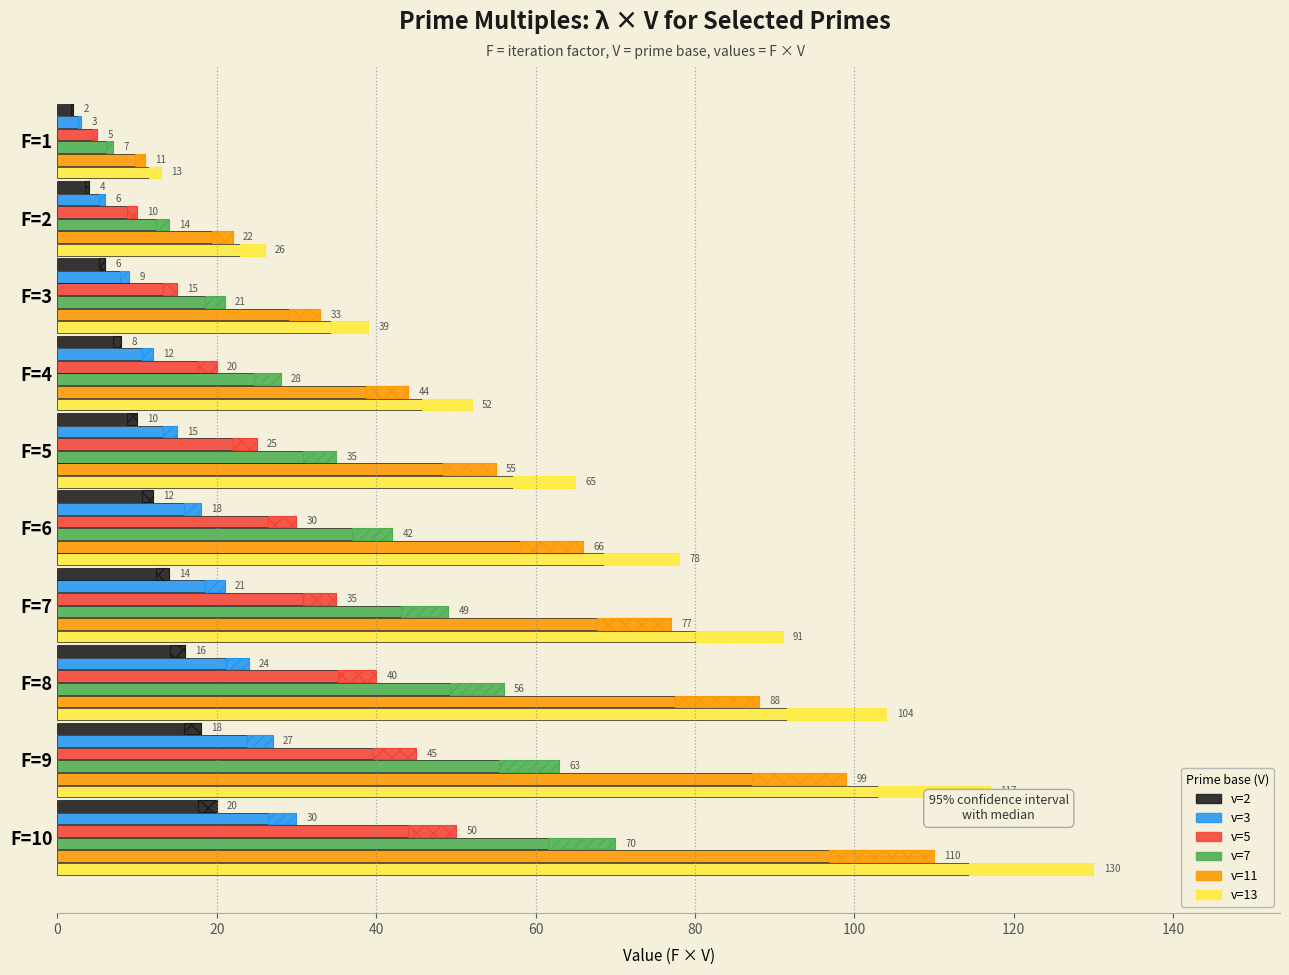

What are all the series names shown in the legend?

v=2, v=3, v=5, v=7, v=11, v=13